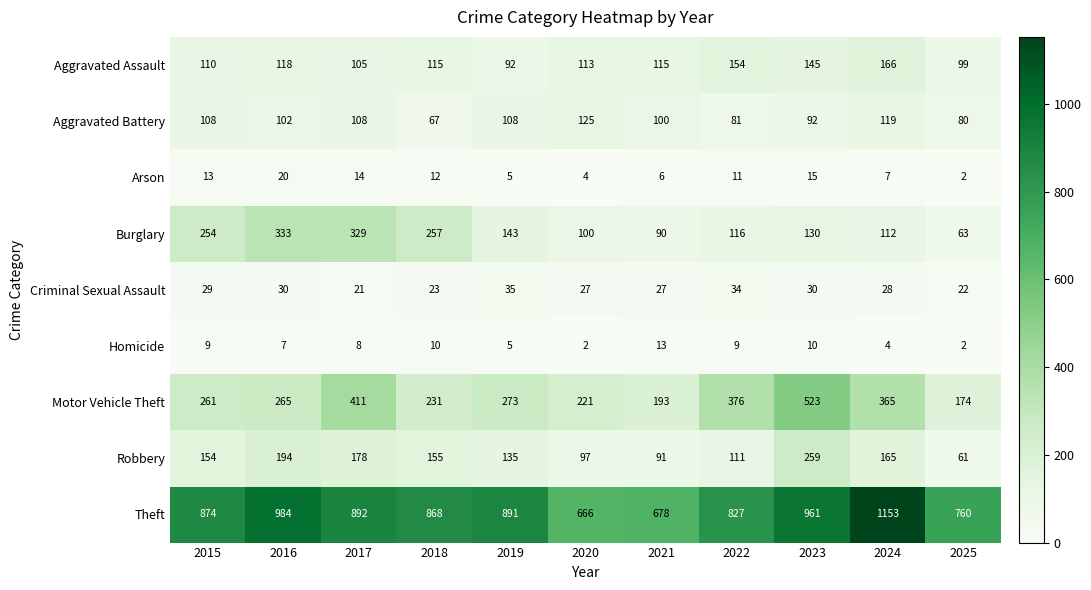

What is the total value across all series at 2025?

1263